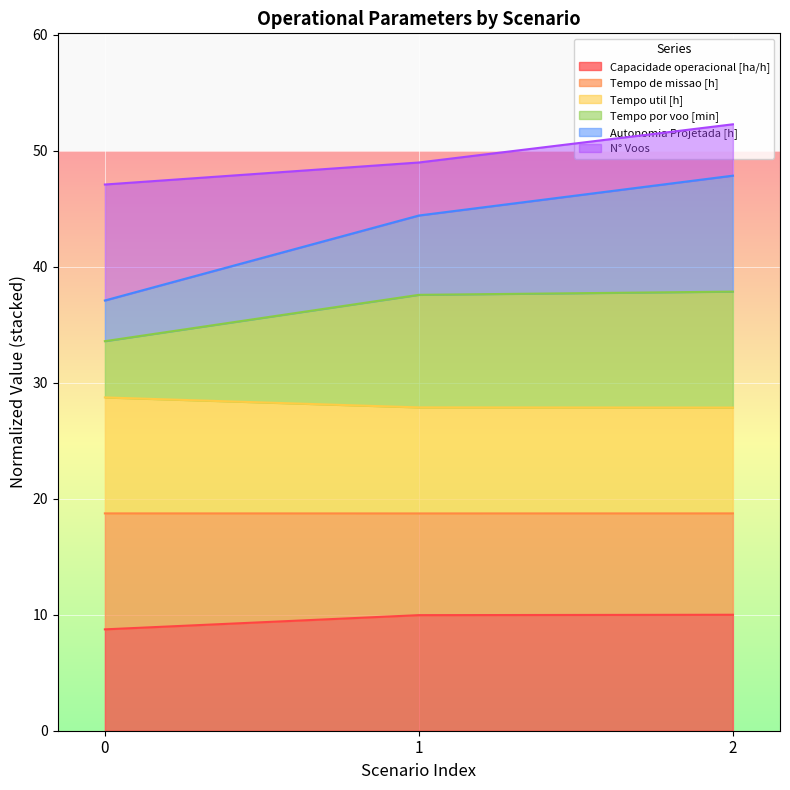

What is the maximum value for Capacidade operacional [ha/h]?

10.0